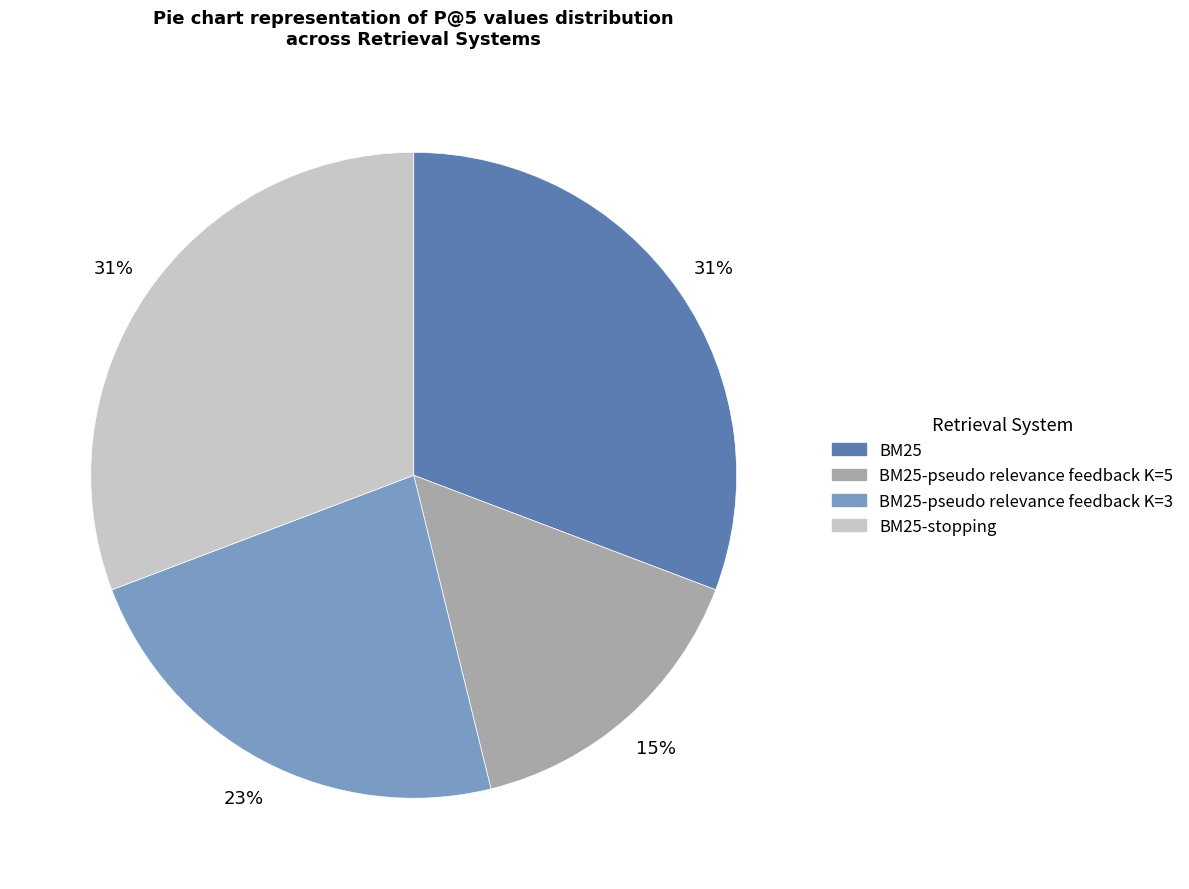

Count the number of slices in the pie.

4